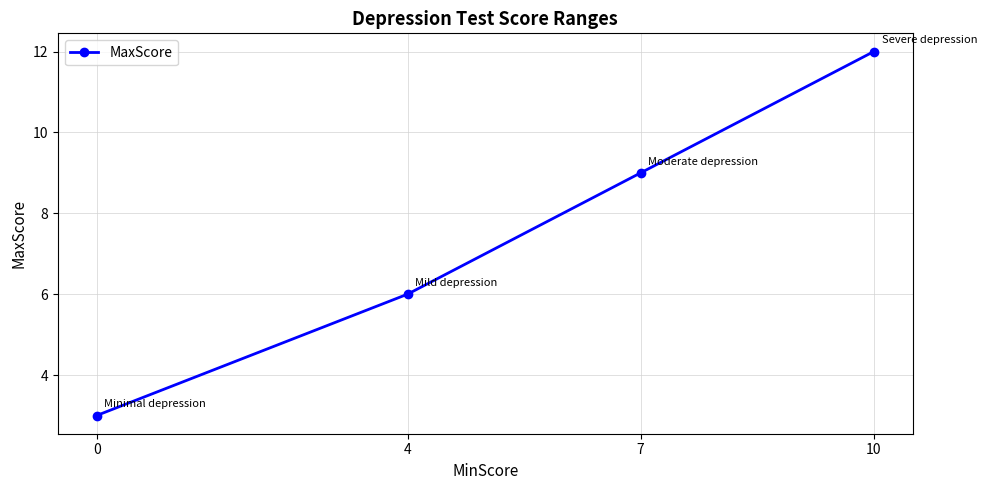

Does the chart have visible grid lines?

Yes